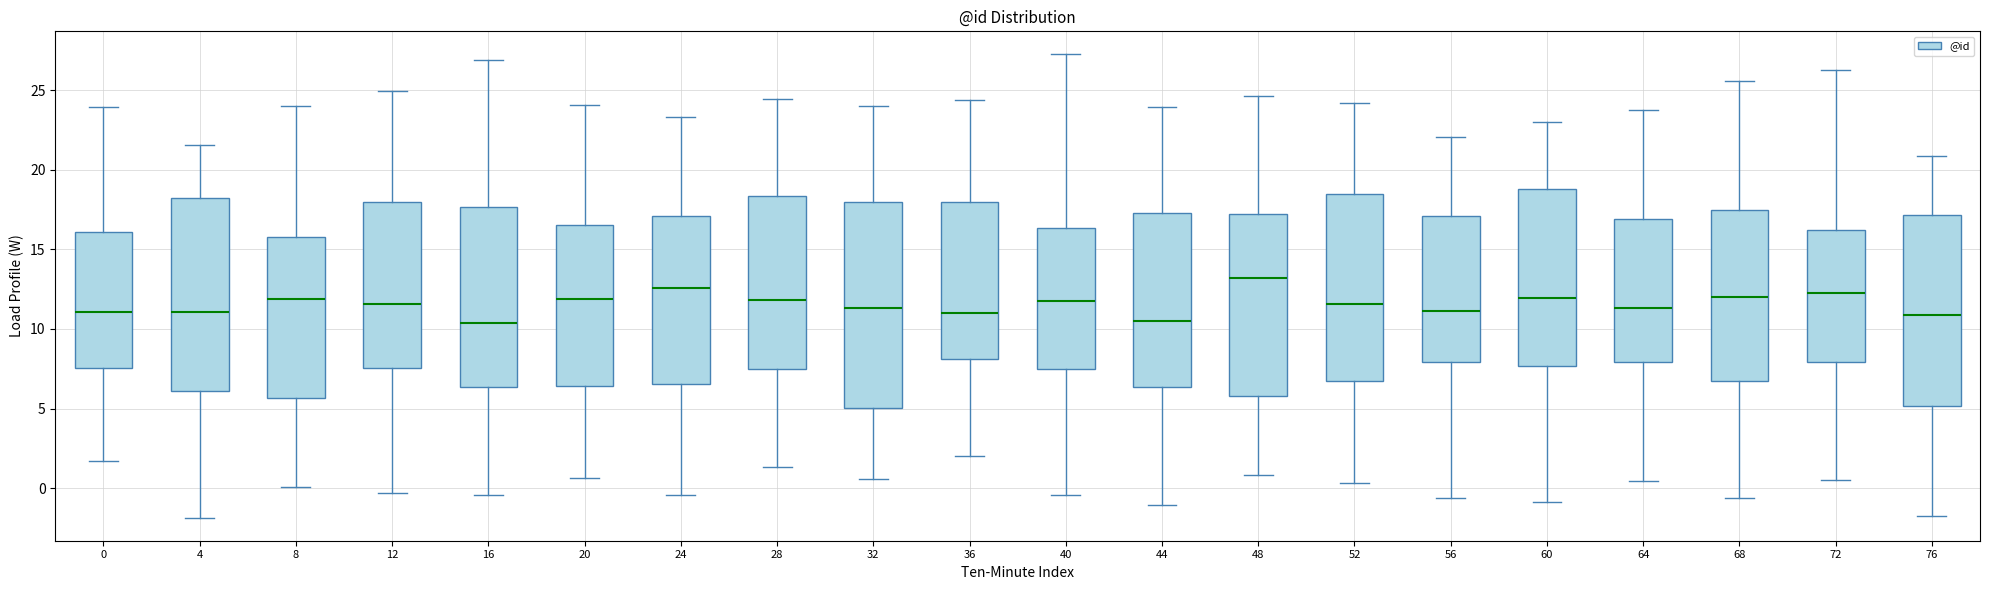

Where does the lower whisker of the box at x = 28 end on the y-axis? The values are not printed on the chart, so give them approximately, as read against the axis.

1.5